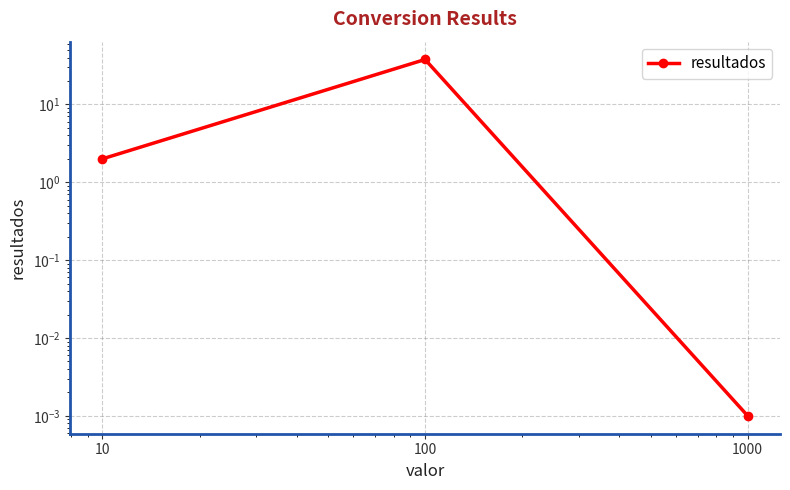

What is the difference between the values at 100 and 10?

35.8